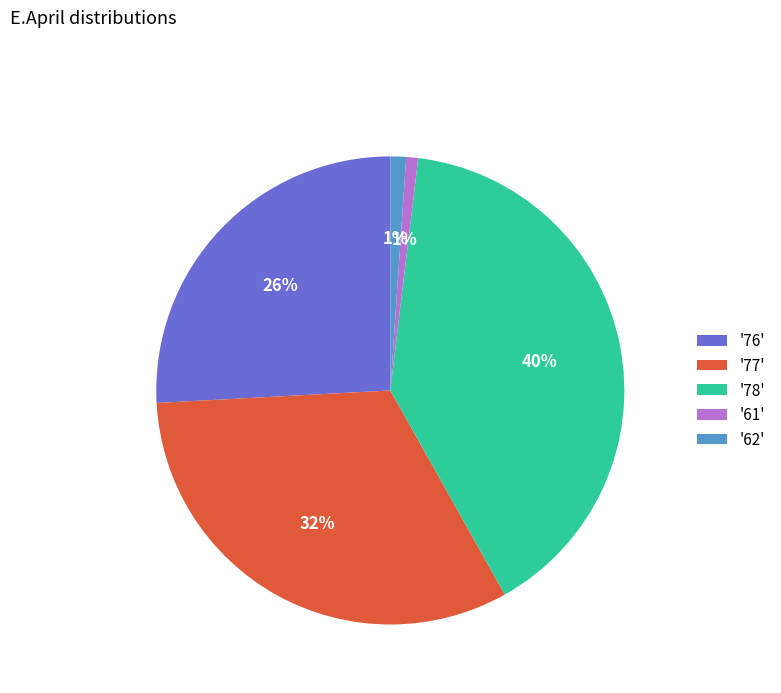

Is it true that '76' is 26% of the pie?

True